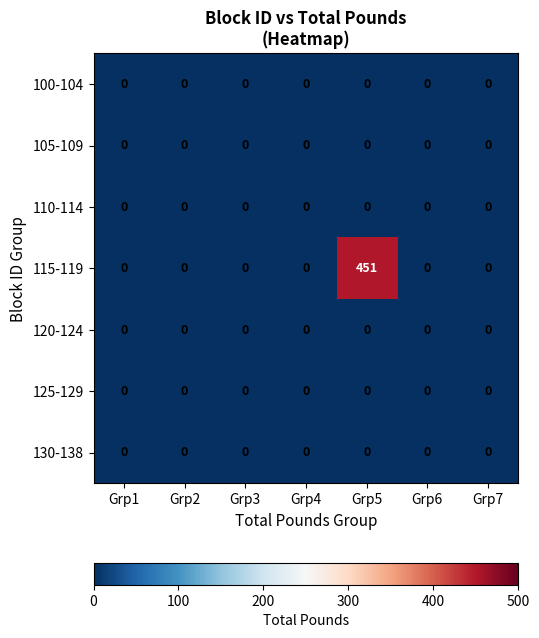

Which series has the widest spread of values?

115-119